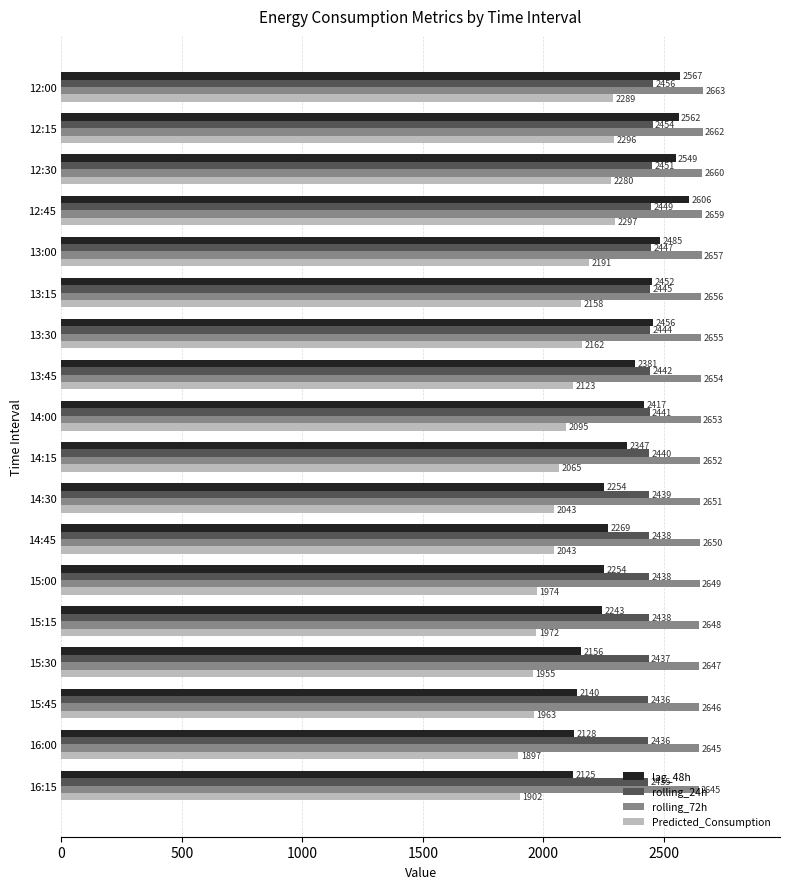

List the series in order of their overall mean, lowest first.

Predicted_Consumption, lag_48h, rolling_24h, rolling_72h